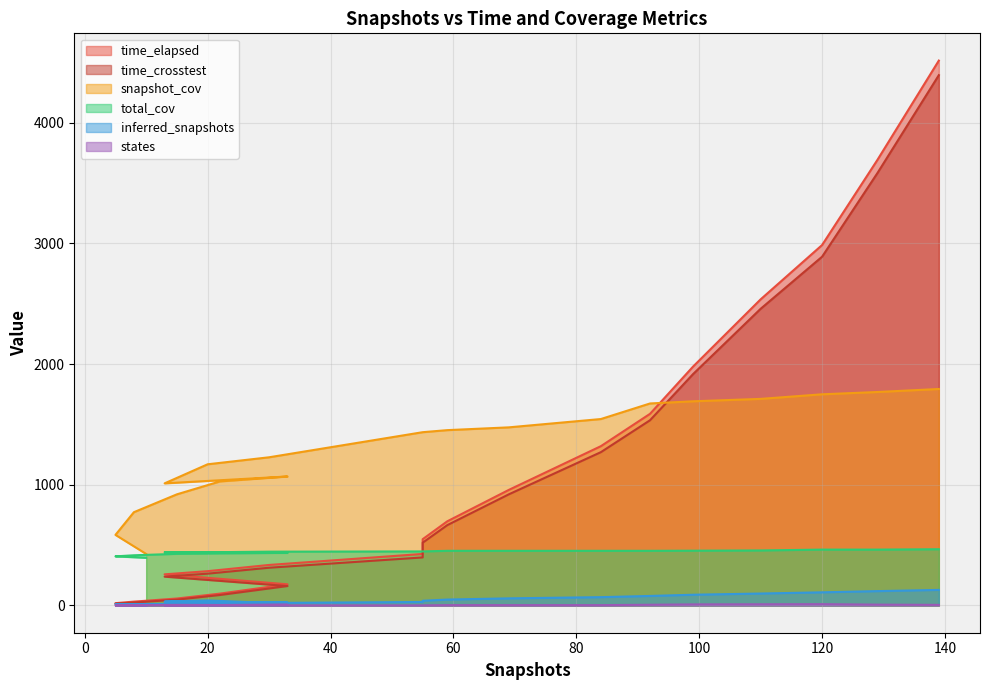

The value of time_elapsed at 33 is 54.2. True or false?

False